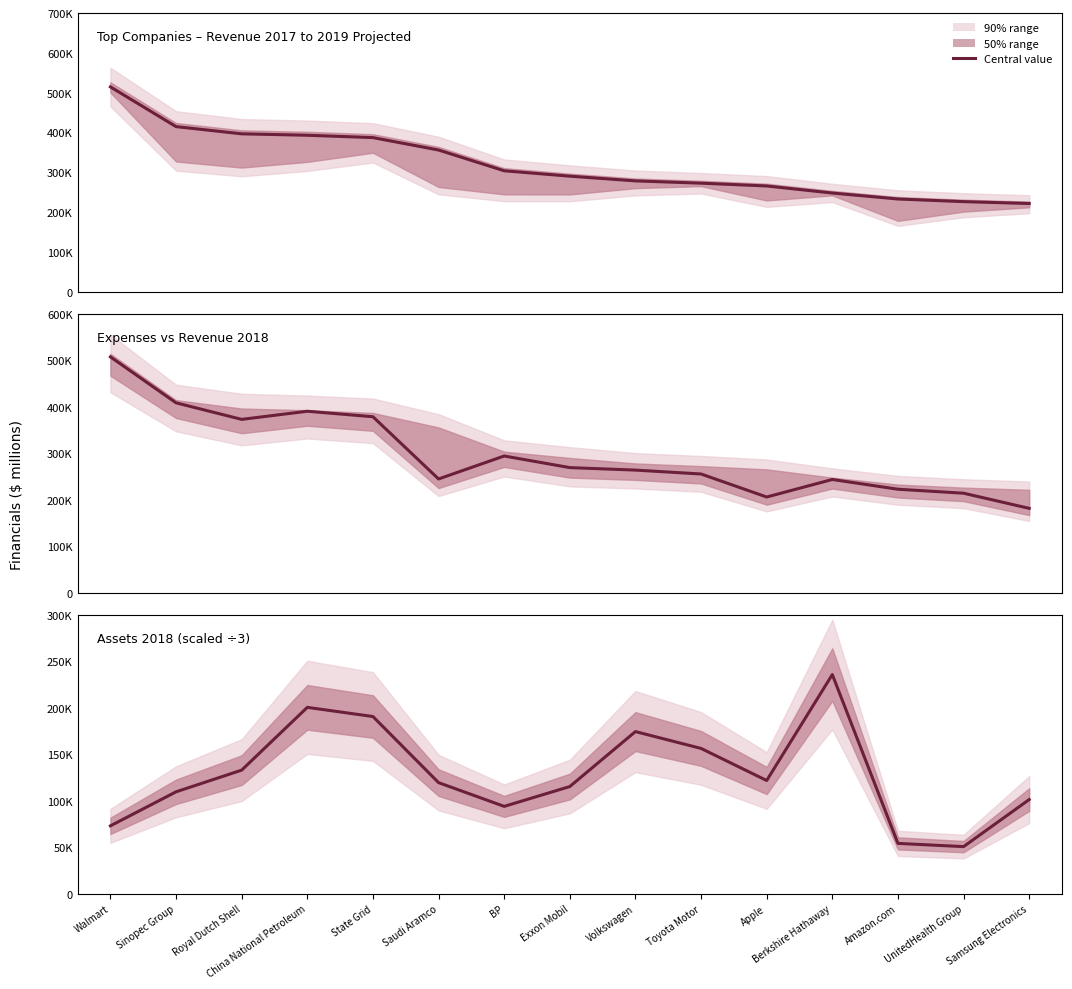

Which category has the highest value across all series?

Berkshire Hathaway